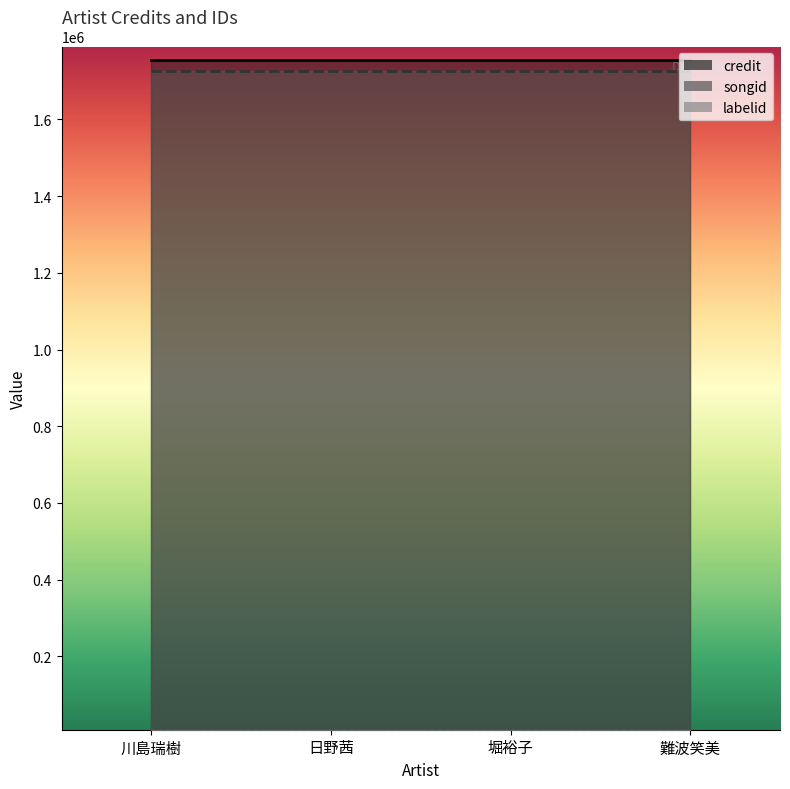

Which category has the highest value across all series?

川島瑞樹